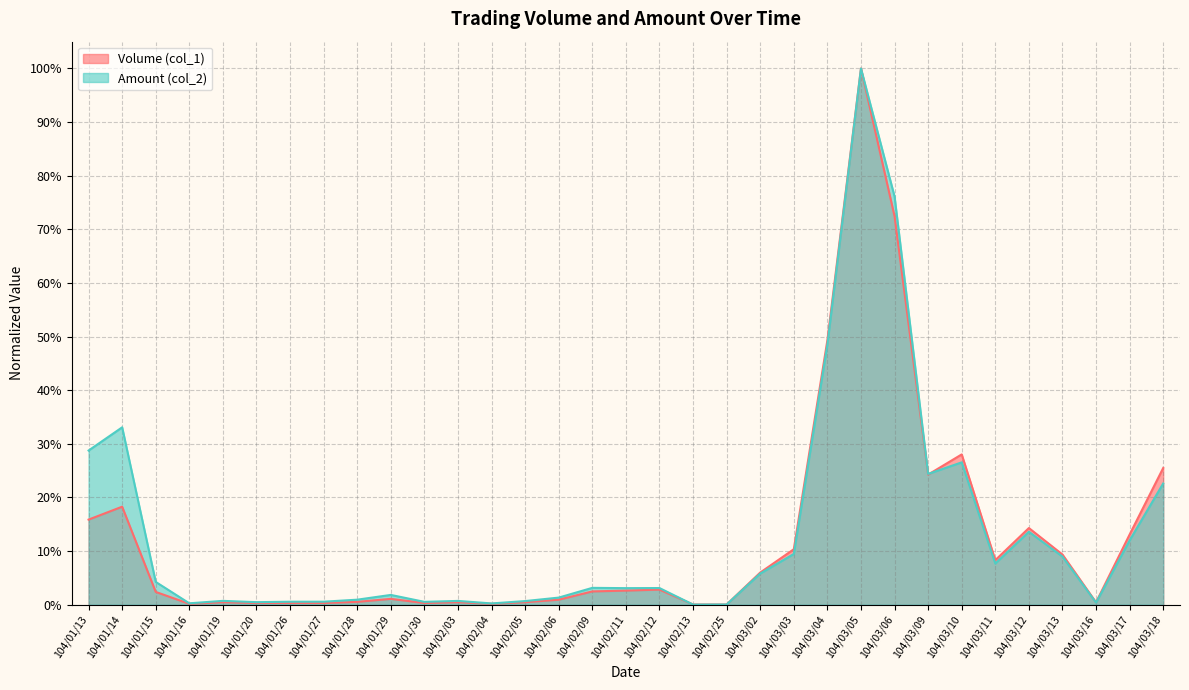

At which label does Amount (col_2) reach its peak?

104/03/05